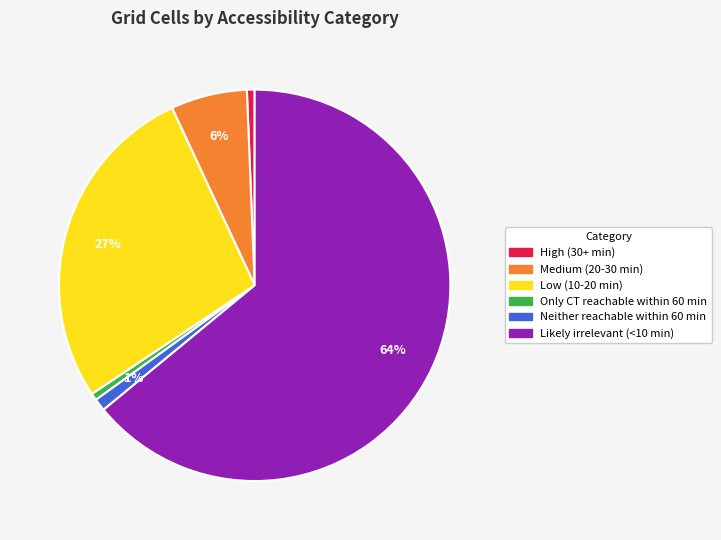

Between Medium (20-30 min) and Only CT reachable within 60 min, which is larger?

Medium (20-30 min)